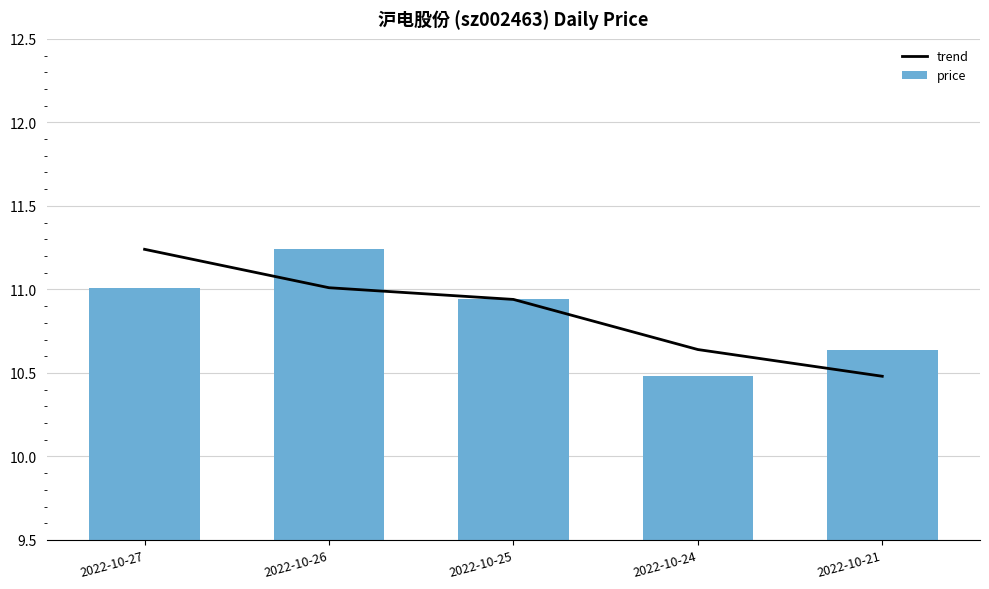

What is the value of the price bar at the 2nd from the left?

11.2